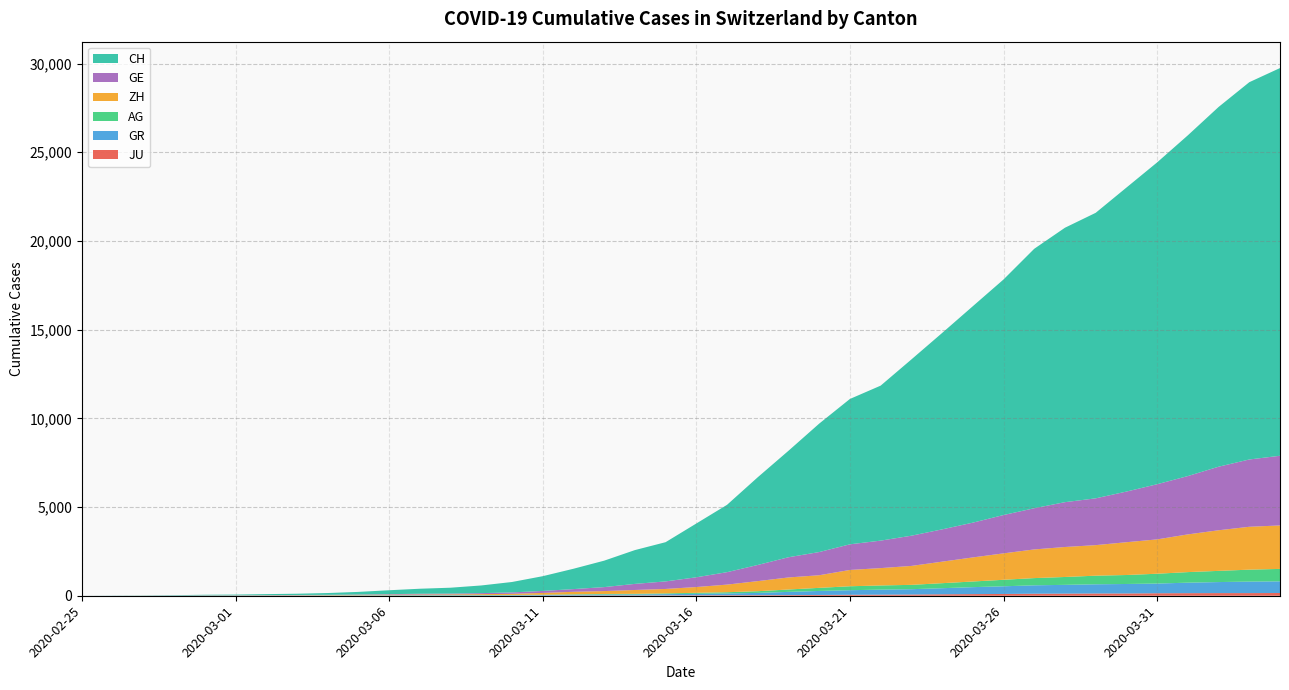

Reading right to left, transcribe all the data shown in this chart.

CH: 21855	21267	20278	19207	18141	17135	16094	15470	14625	13278	12200	11069	9935	8736	8194	7240	6002	4945	3796	3032	2211	1905	1490	1146	831	587	432	332	283	220	145	99	70	55	38	31	19	9	5	0
GE: 3928	3793	3582	3289	3109	2855	2638	2527	2322	2161	1960	1820	1703	1549	1445	1307	1139	911	701	549	425	343	224	153	112	79	59	44	42	29	20	15	13	10	9	8	4	1	1	0
ZH: 2450	2417	2289	2125	1936	1848	1722	1690	1616	1489	1357	1213	1067	978	919	711	679	568	429	326	250	218	163	140	101	62	49	40	34	29	23	15	13	10	7	6	2	2	0	0
AG: 702	673	631	596	554	506	485	444	407	367	318	283	245	235	223	175	134	96	69	56	43	33	30	27	20	18	15	14	14	12	11	10	7	7	4	3	1	1	1	0
GR: 657	649	622	592	547	535	519	495	474	433	393	343	300	284	258	226	182	128	101	84	71	56	53	43	31	22	18	18	17	16	14	12	9	9	6	6	6	2	2	0
JU: 154	149	149	145	140	128	127	119	114	100	92	82	69	61	54	44	36	32	29	25	19	18	17	12	7	7	7	5	5	4	4	2	2	1	1	1	1	1	0	0